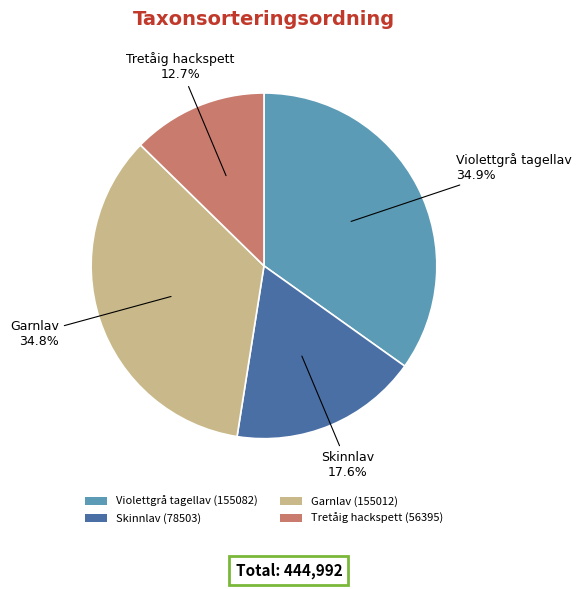

Which category has the smallest portion of the pie?

Tretåig hackspett (56395)